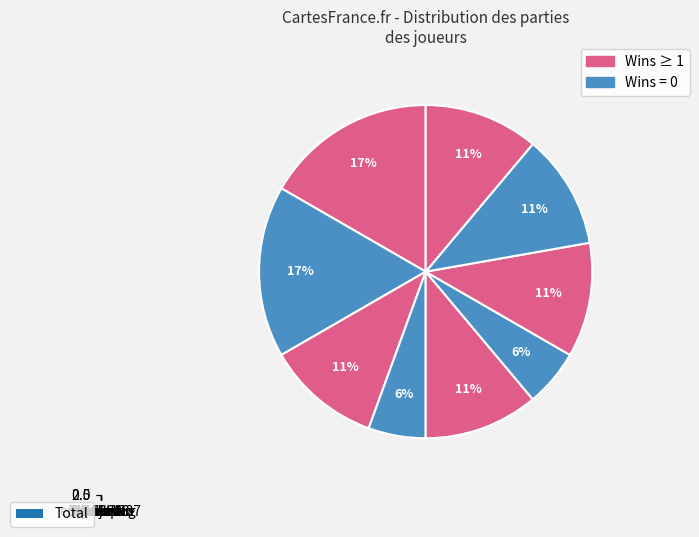

To the nearest percent, what is the combined percentage of bobLeN and enkkk-?

28%